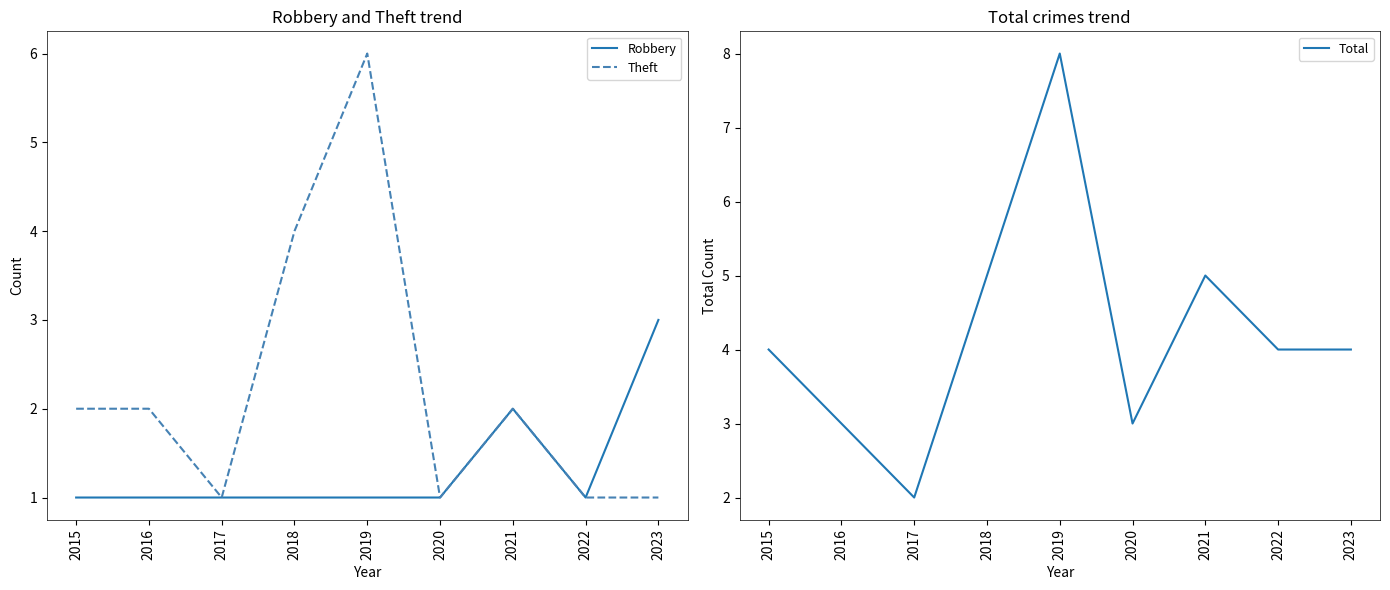

What is the smallest value displayed?

1